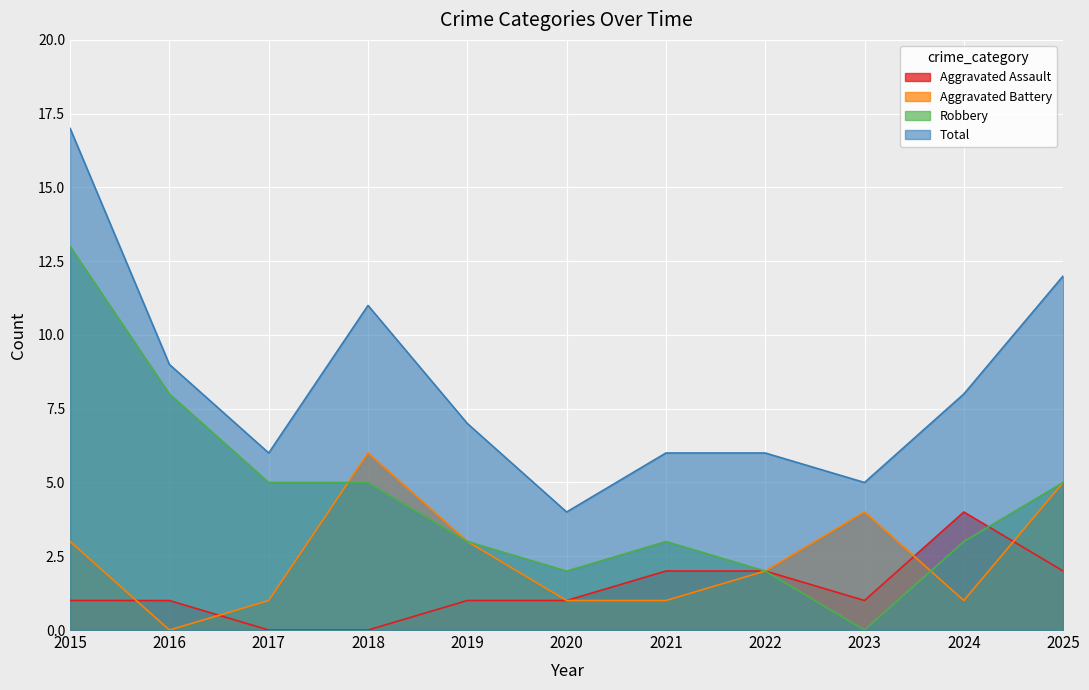

Reading left to right, extract all data points from this chart.

Aggravated Assault: 2015=1	2016=1	2017=0	2018=0	2019=1	2020=1	2021=2	2022=2	2023=1	2024=4	2025=2
Aggravated Battery: 2015=3	2016=0	2017=1	2018=6	2019=3	2020=1	2021=1	2022=2	2023=4	2024=1	2025=5
Robbery: 2015=13	2016=8	2017=5	2018=5	2019=3	2020=2	2021=3	2022=2	2023=0	2024=3	2025=5
Total: 2015=17	2016=9	2017=6	2018=11	2019=7	2020=4	2021=6	2022=6	2023=5	2024=8	2025=12